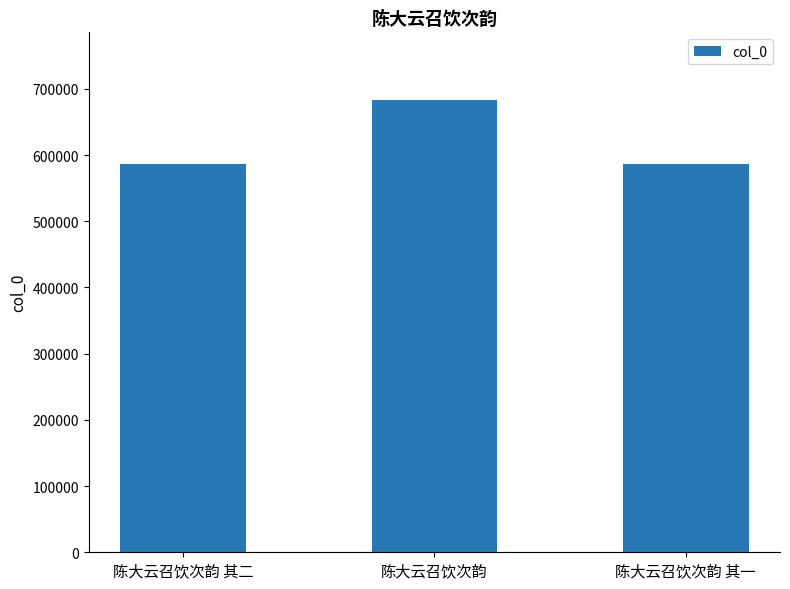

What is the value of the 2nd bar from the left?

682876